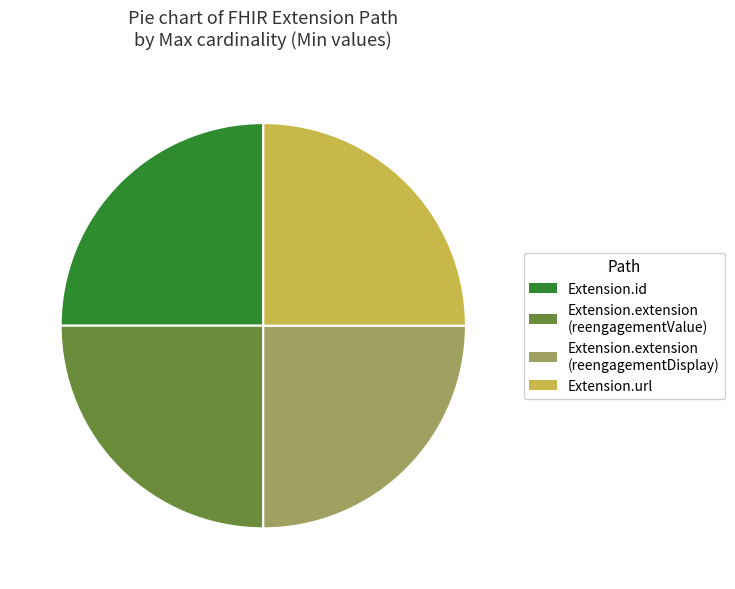

Does Extension.url account for over 50% of the chart?

No